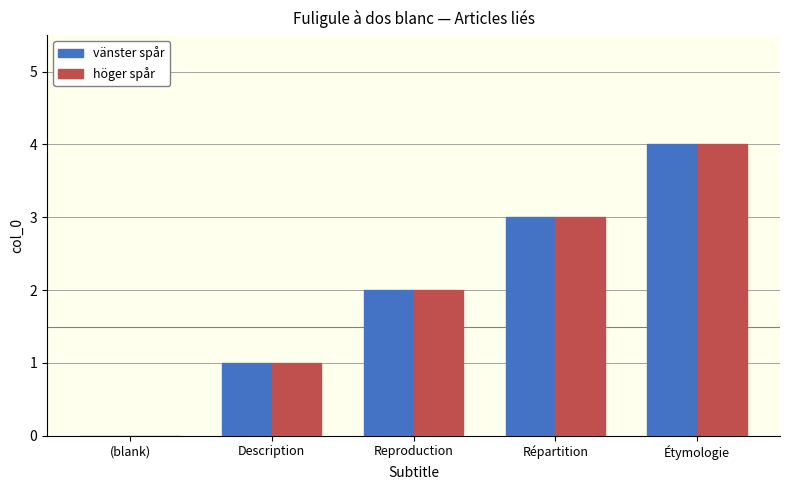

What is the greatest value displayed?

4